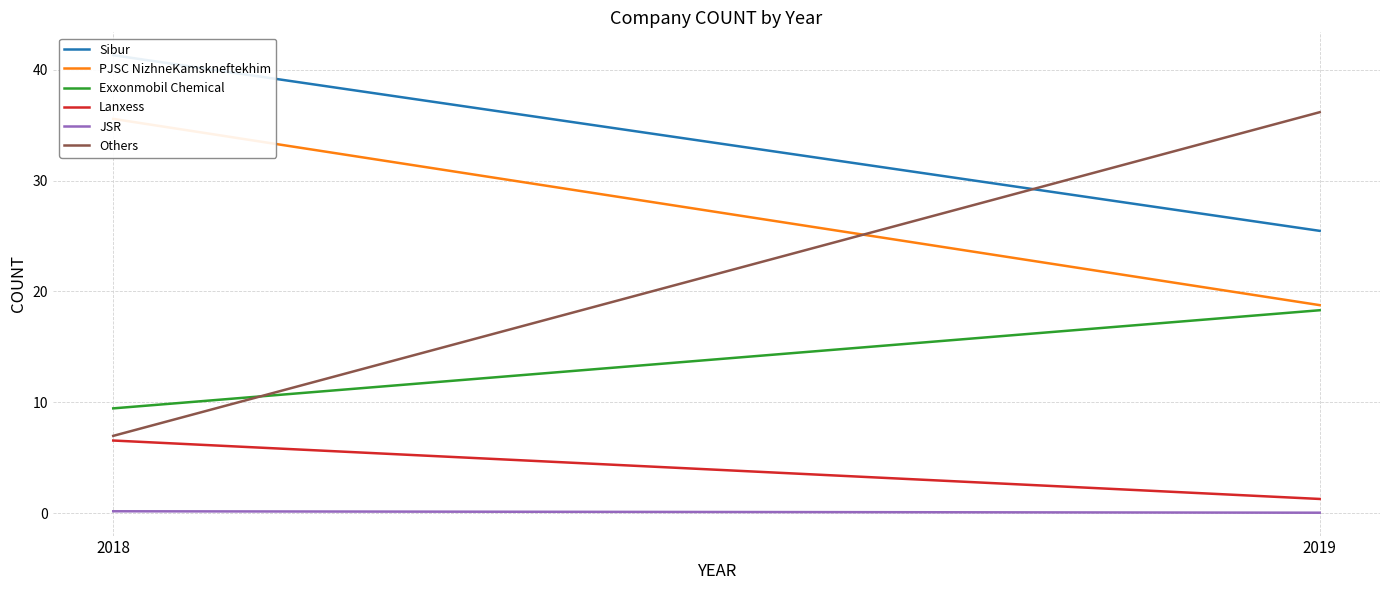

At which label does PJSC NizhneKamskneftekhim reach its minimum?

2019